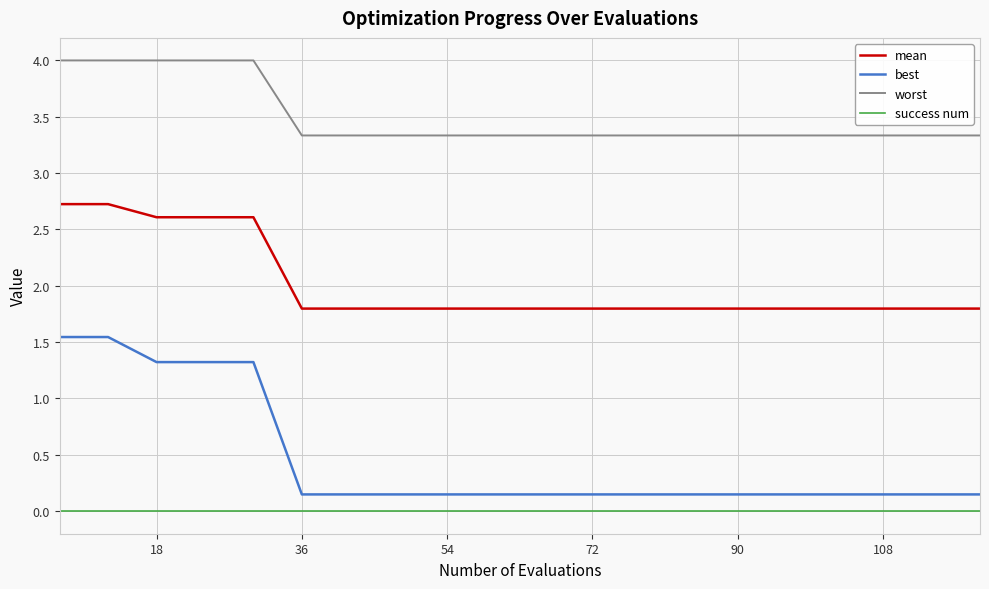

Which series has the largest total across all categories?

worst